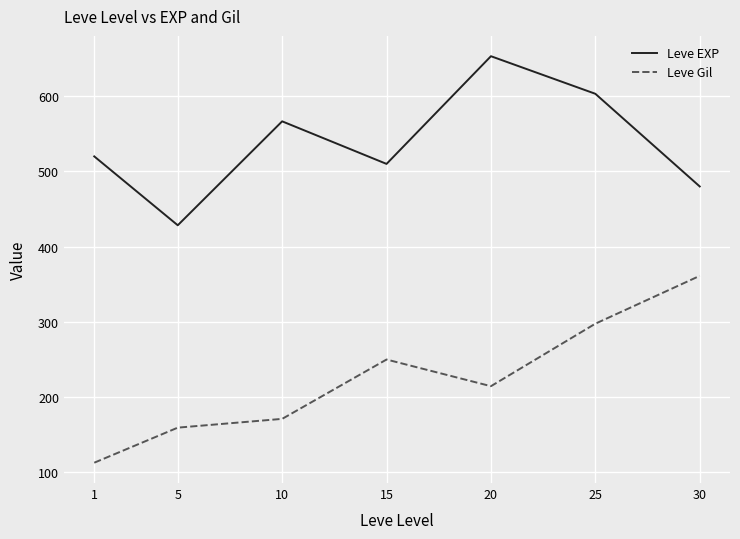

True or false: Leve EXP and Leve Gil intersect in this chart.

False